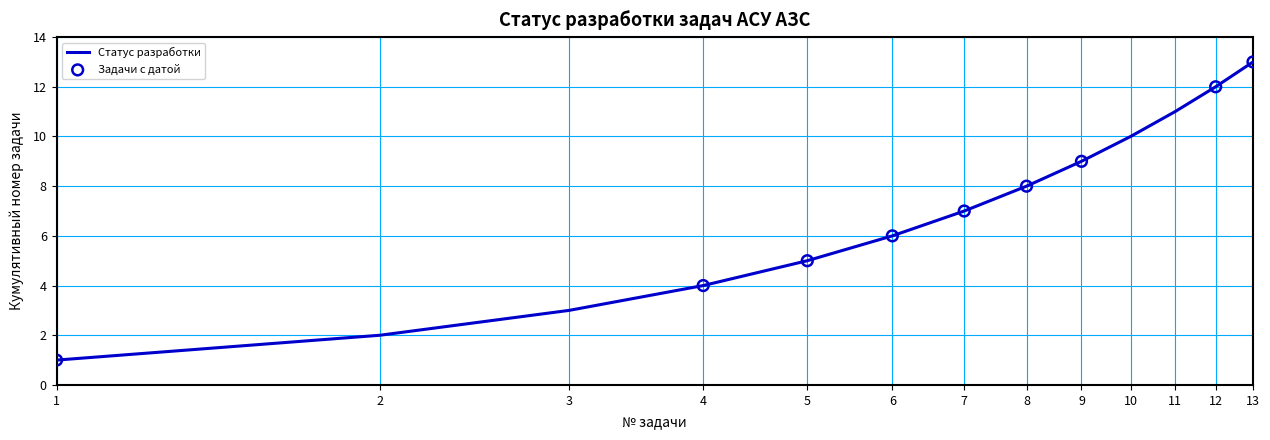

What is the difference between the maximum and minimum values?

12